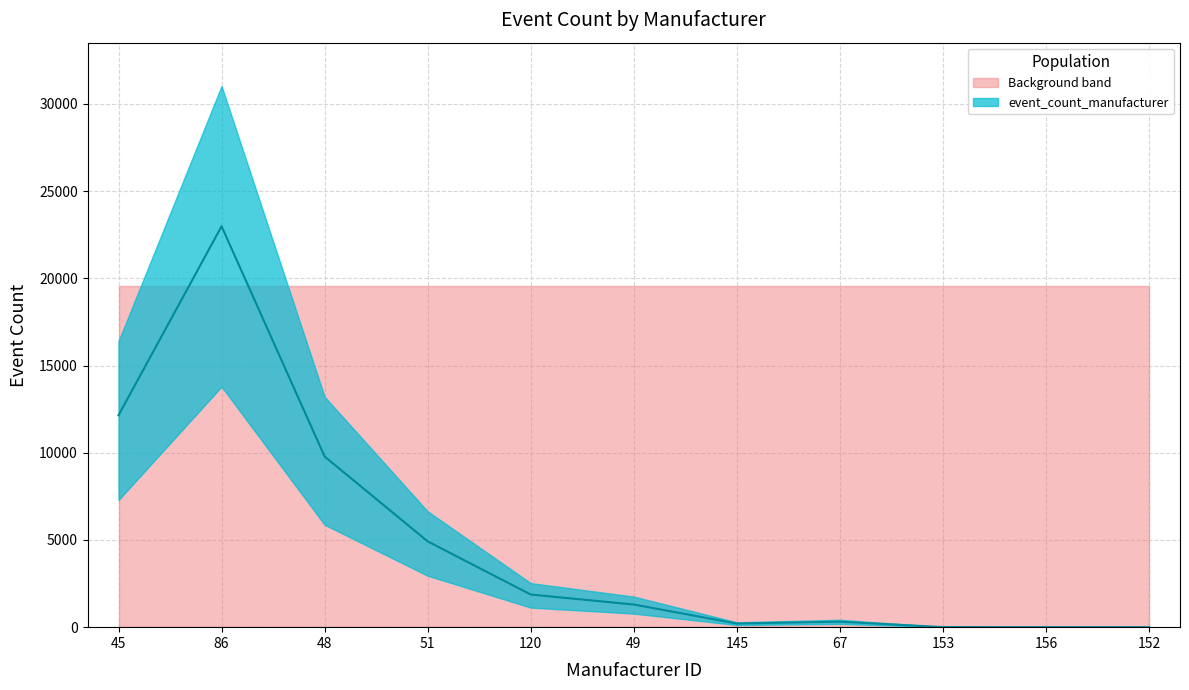

What position from the right is 152?

1